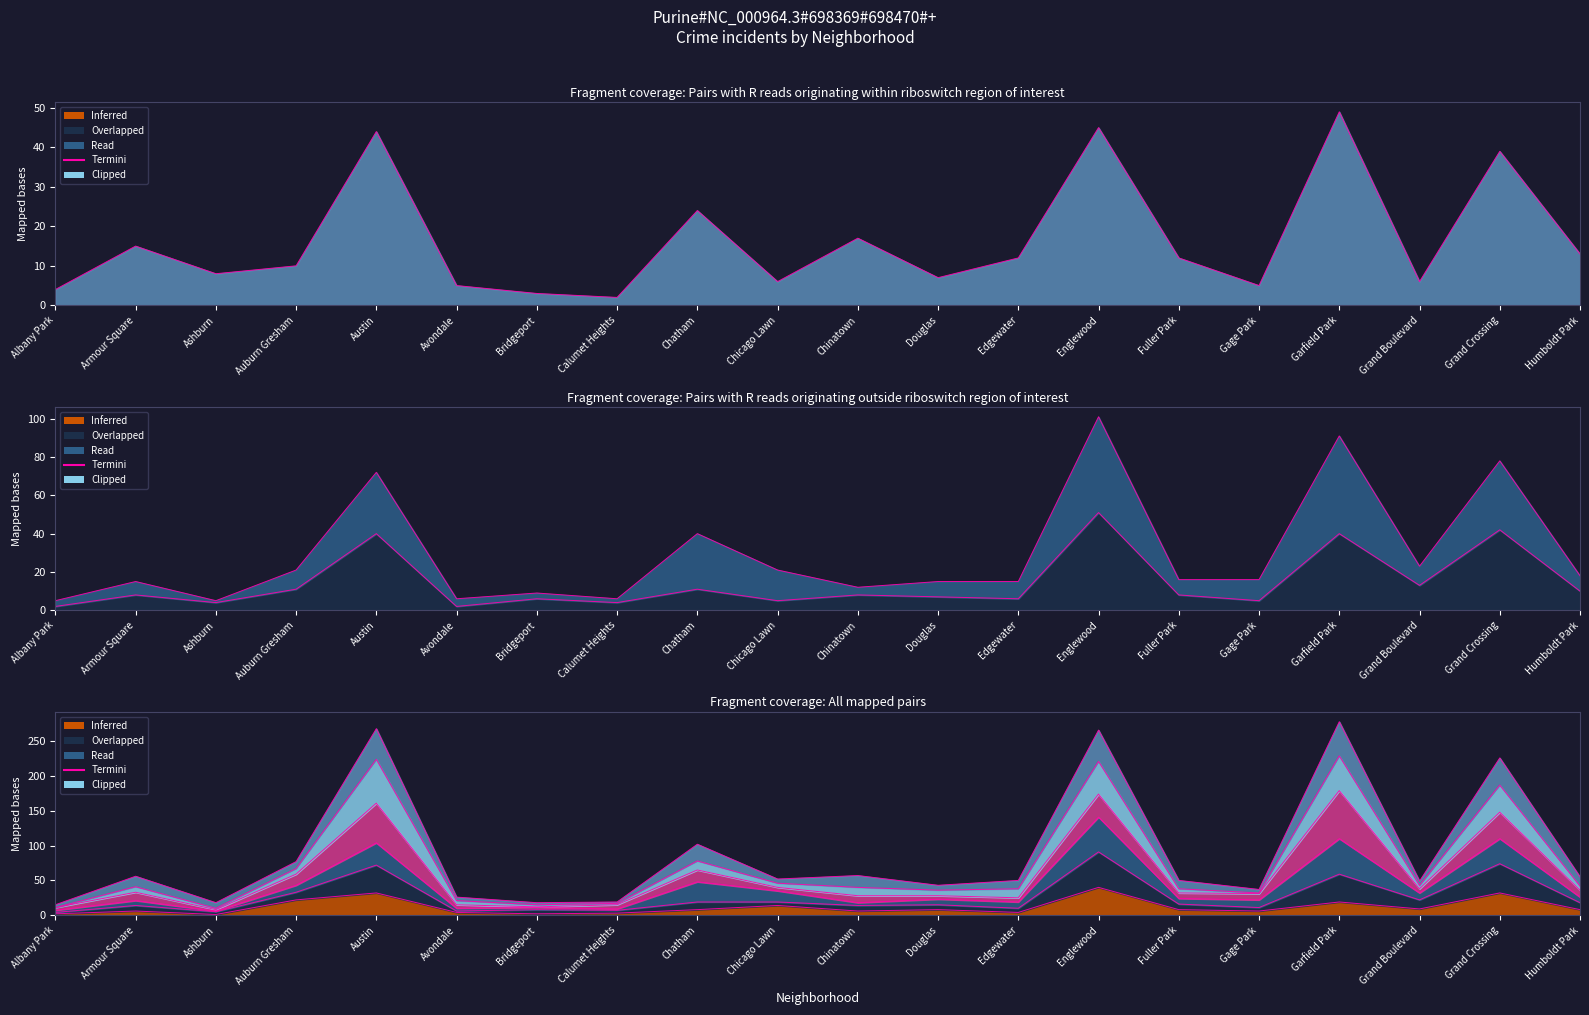

Where is 2015 nearest to the value 20?

Garfield Park